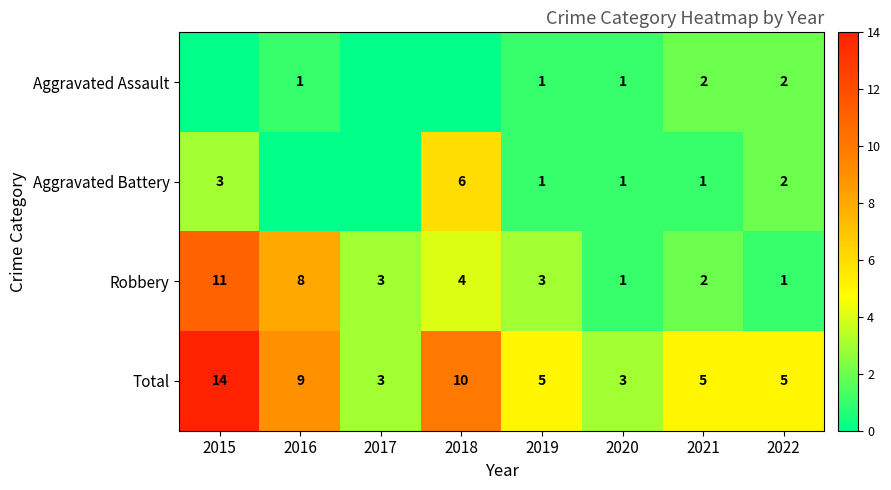

At which label does Total first exceed 5?

2015